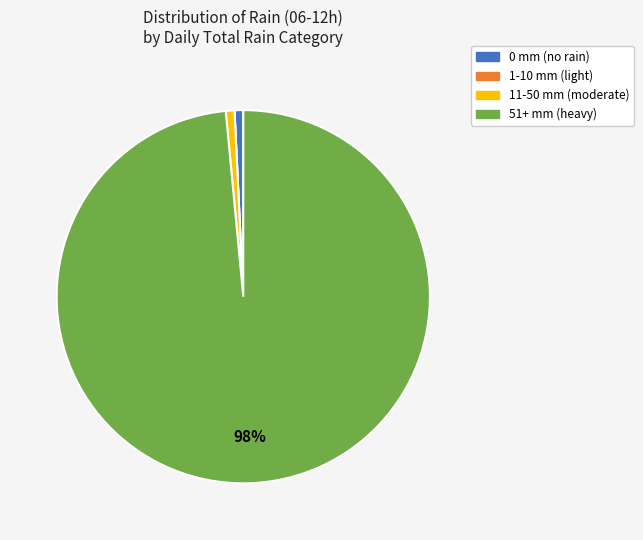

To the nearest percent, what is the average slice percentage?

25%